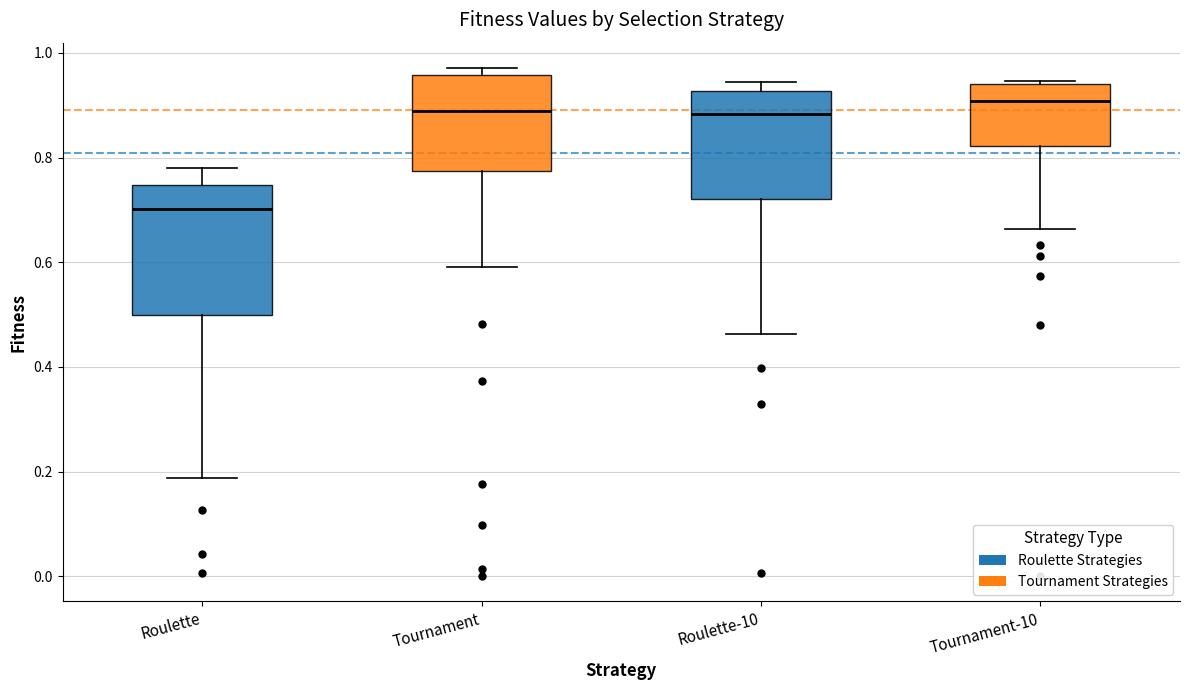

Where is the upper edge of the box for Tournament-10 on the y-axis? The values are not printed on the chart, so give them approximately, as read against the axis.

0.94